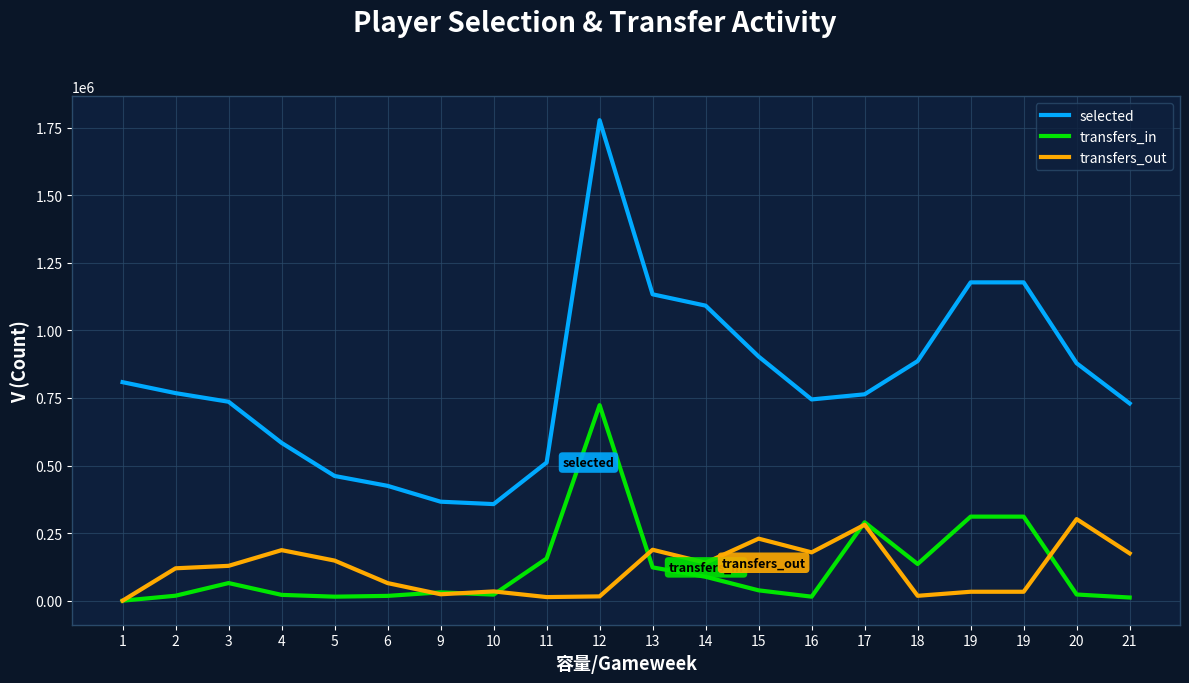

What is the maximum value for selected?

1777203